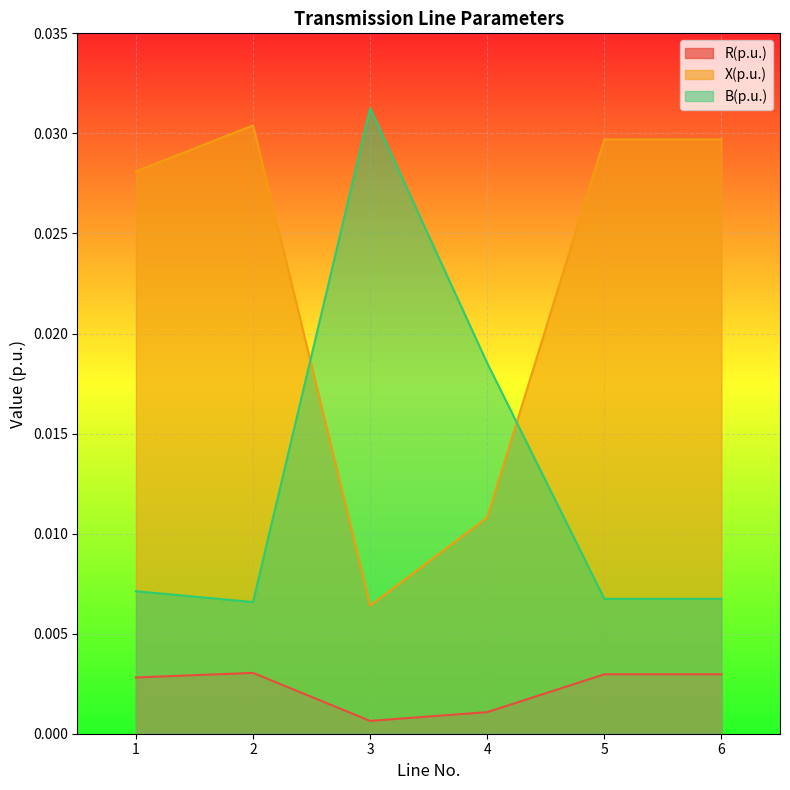

Between 4 and 5, which series saw the biggest shift?

X(p.u.)